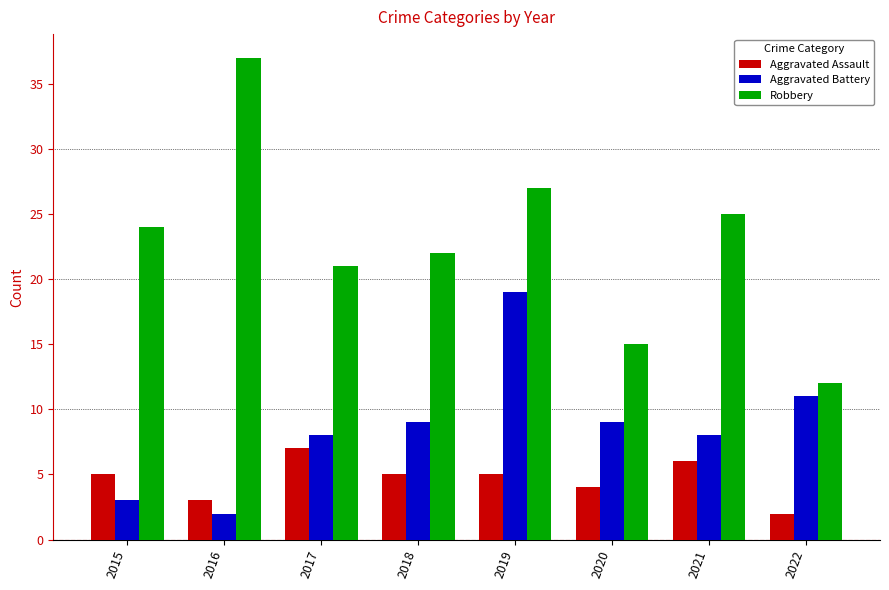

What is the value of the Aggravated Assault bar at the 3rd from the left?

7